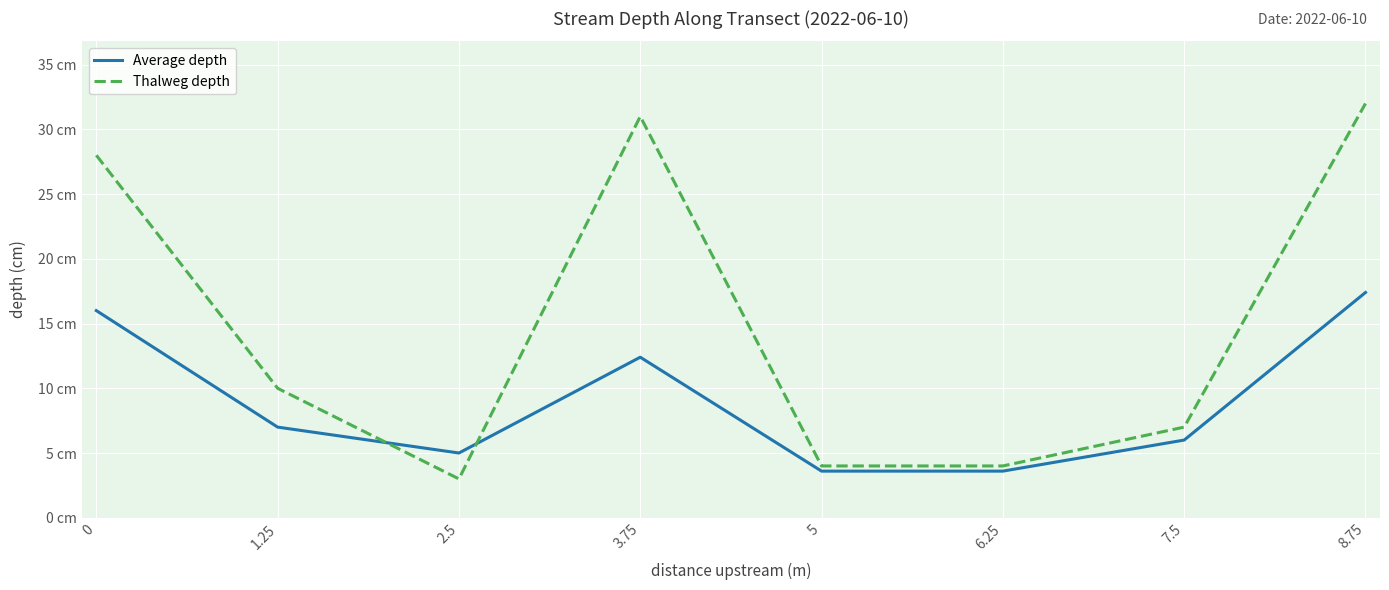

What are all the series names shown in the legend?

Average depth, Thalweg depth